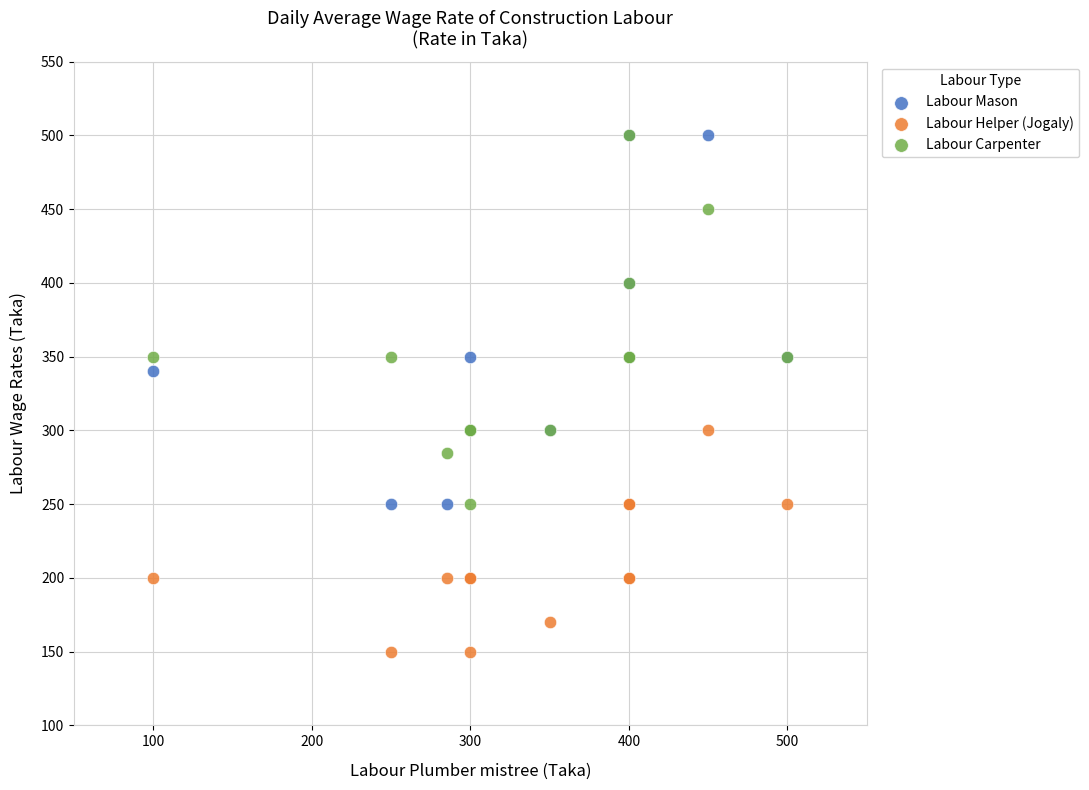

Across all series, what Y value is closest to 325?

340